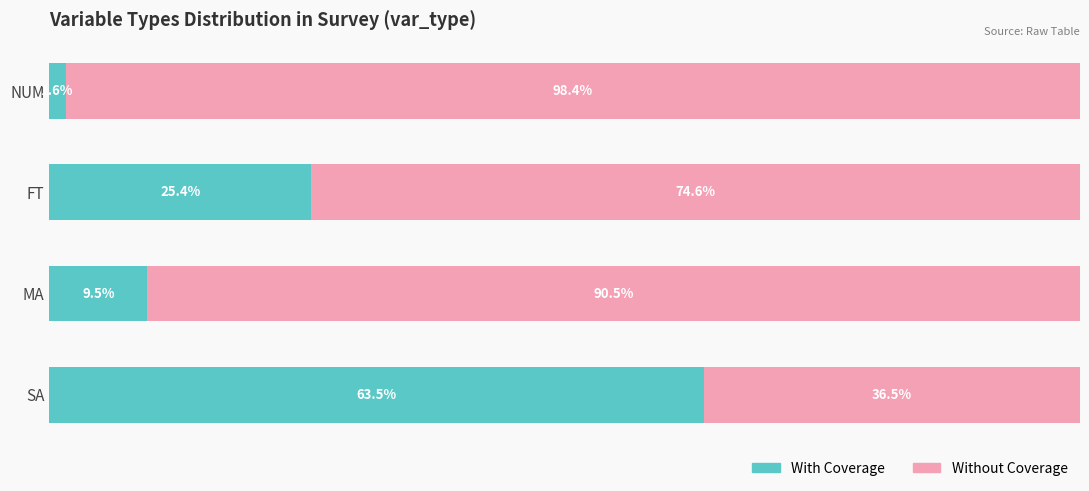

At which label does With Coverage reach its peak?

SA